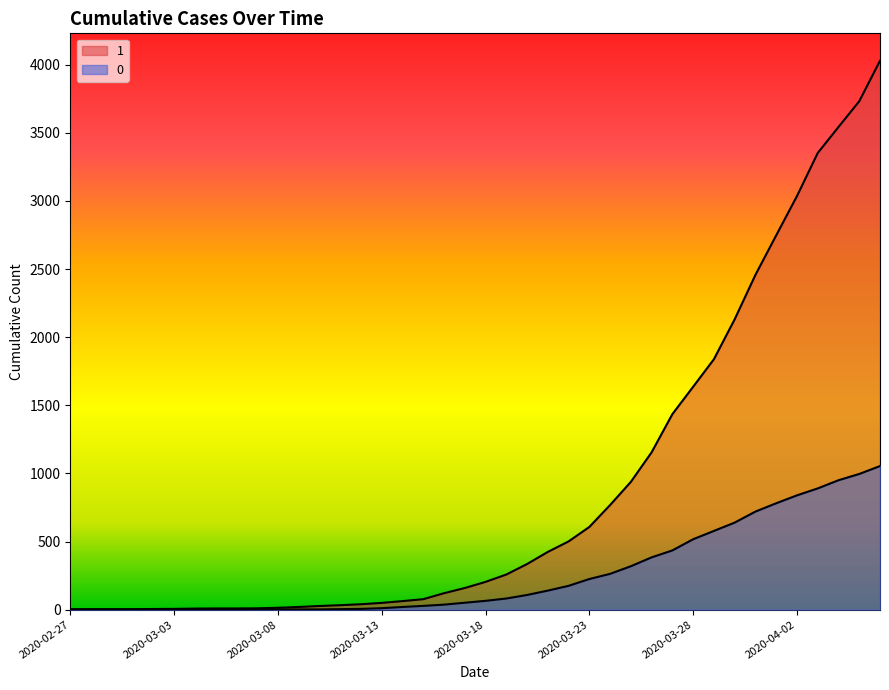

Which label corresponds to the smallest value in the chart?

2020-02-27